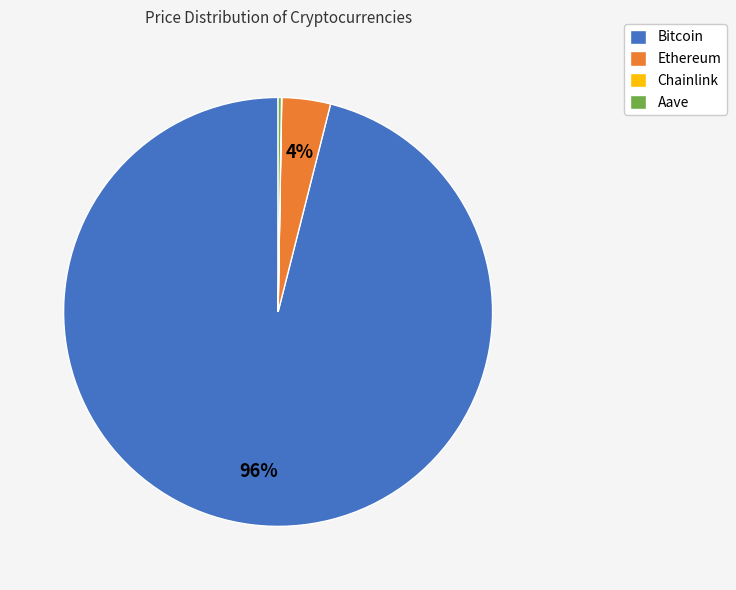

What is the largest slice in the pie chart?

Bitcoin